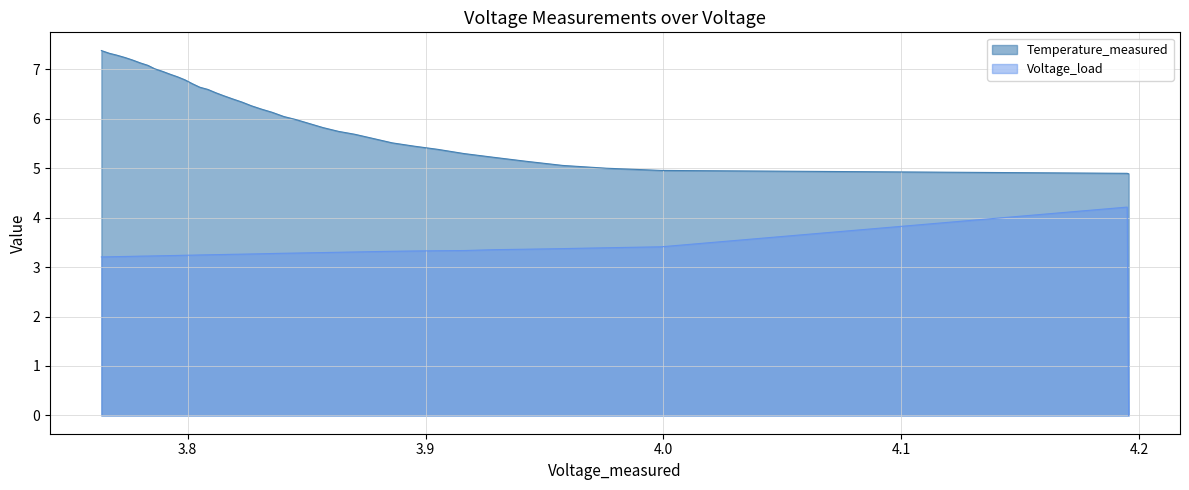

True or false: Temperature_measured and Voltage_load intersect in this chart.

False